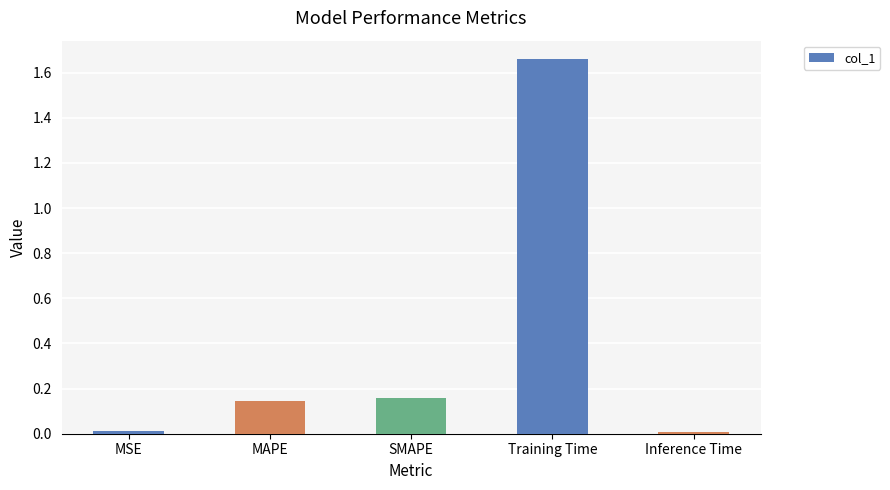

What is the average value?

0.4